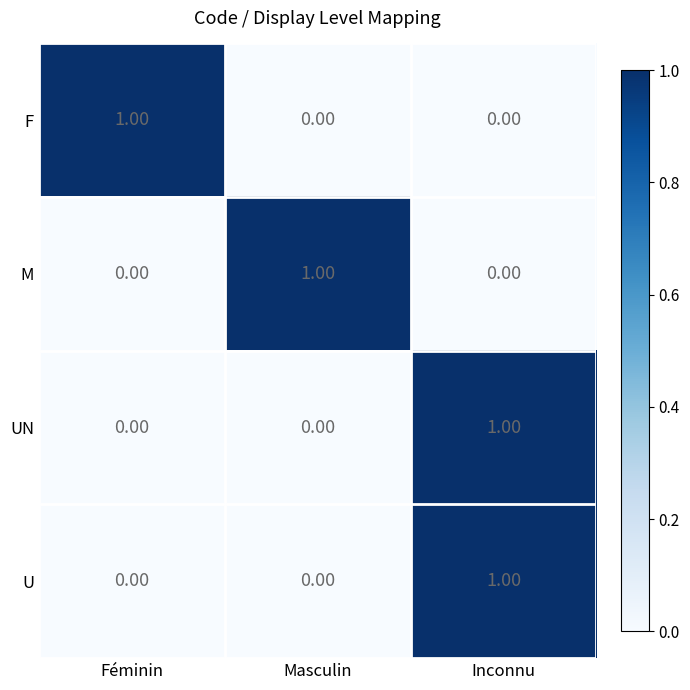

Is the value of UN at Féminin greater than the value of F at Féminin?

No